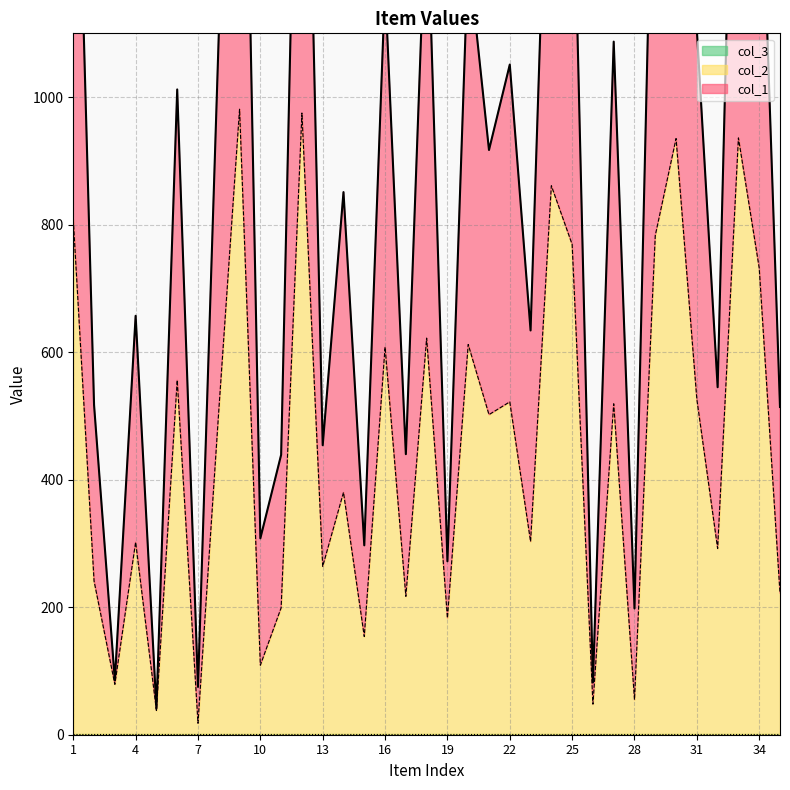

The value of col_1 at 15 is 430. True or false?

False